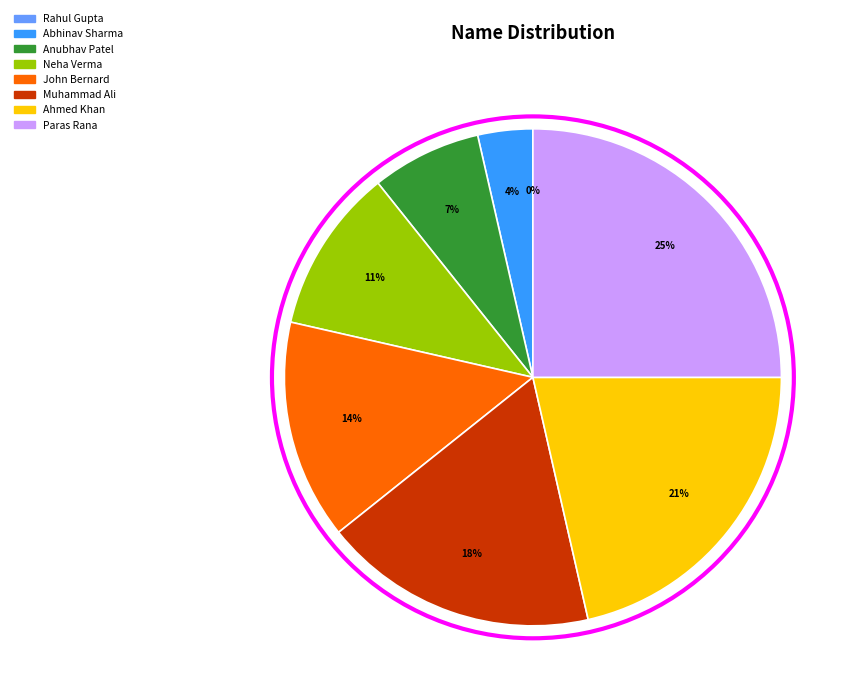

The Muhammad Ali slice represents 18% of the pie. True or false?

True